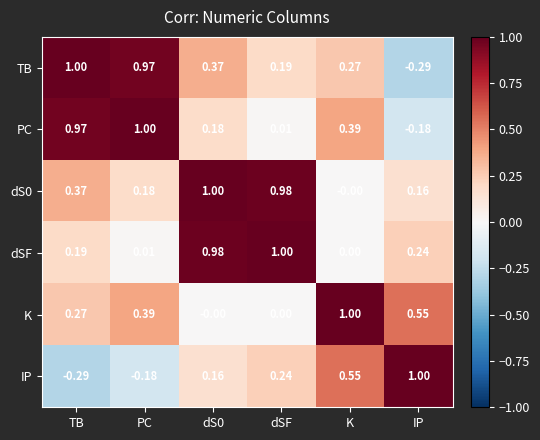

What is the difference between the highest and lowest values at dS0?

1.0